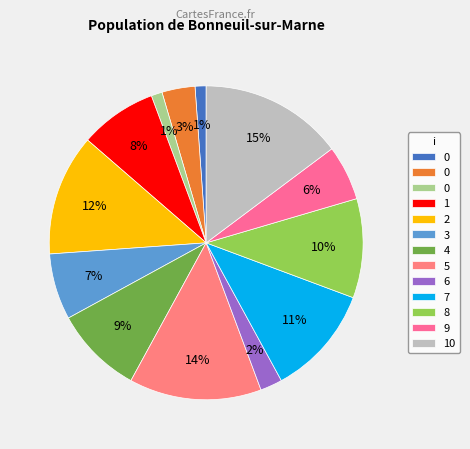

To the nearest percent, what is the difference between the largest and smallest slice percentages?

14%